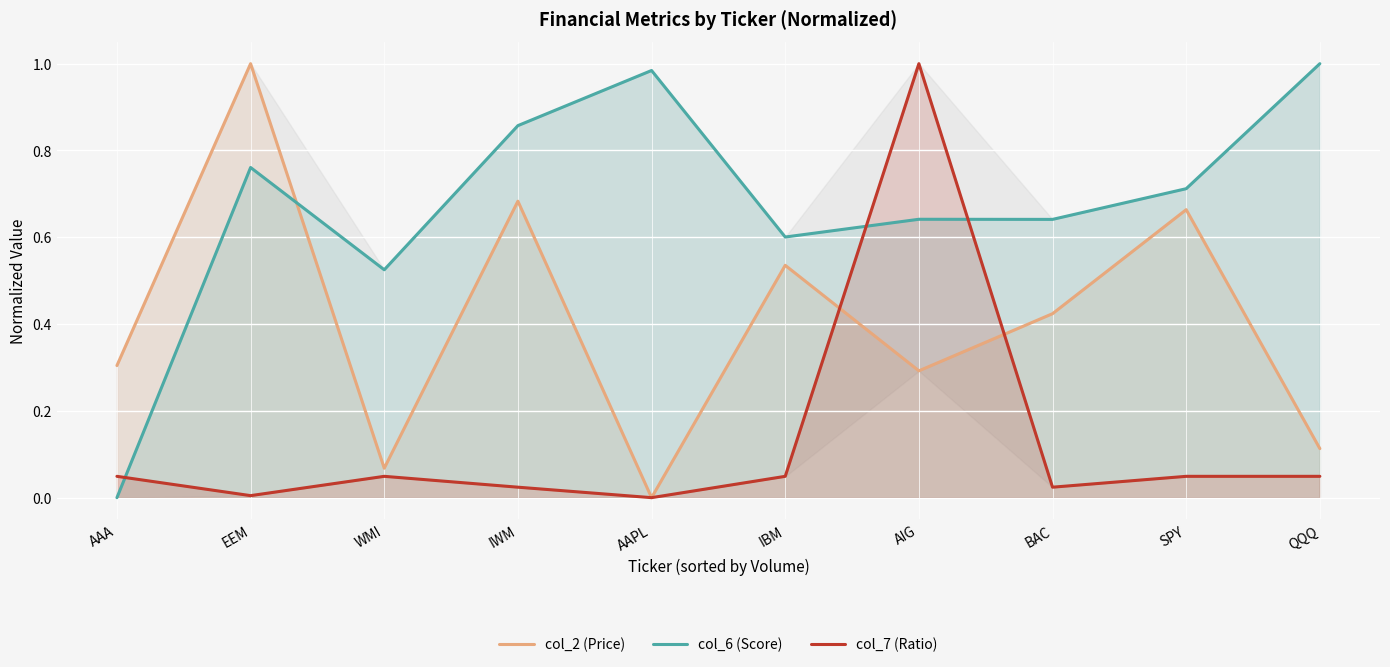

Is it true that col_7 (Ratio) equals 0.0 at AAA?

False